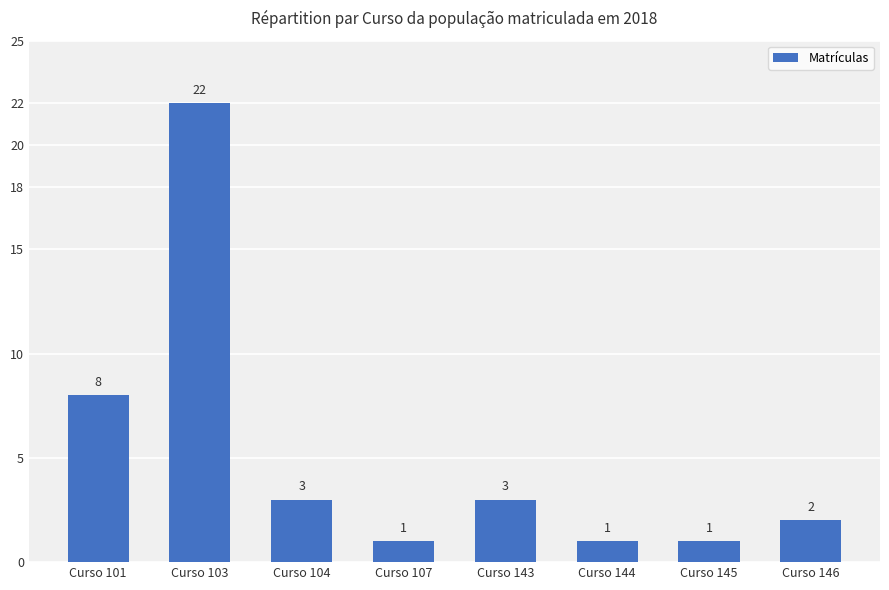

At which category does the chart reach its peak across all series?

Curso 103